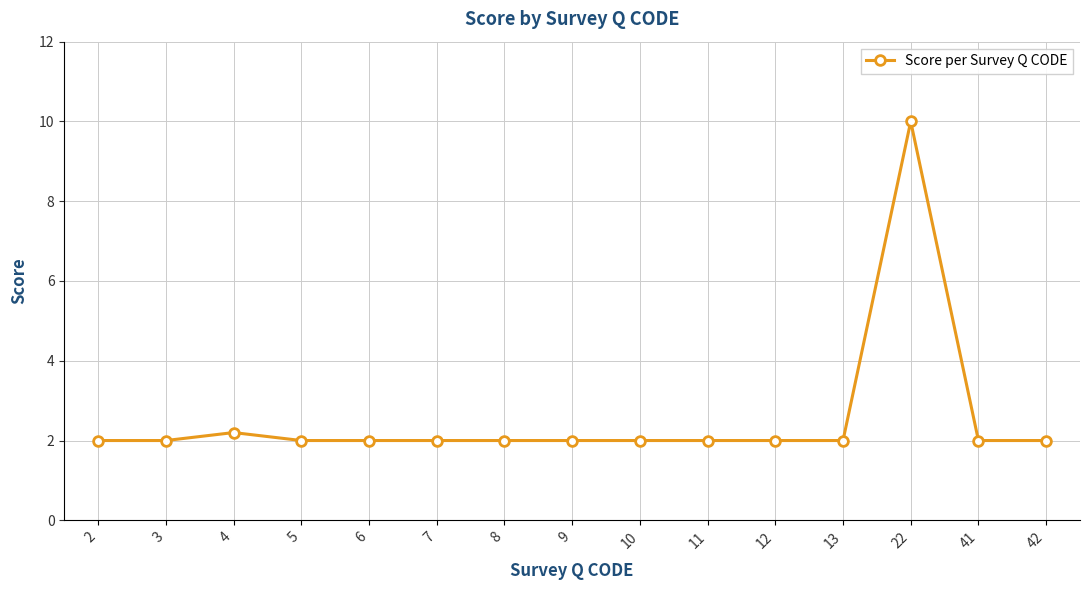

How many lines are shown in the chart?

1